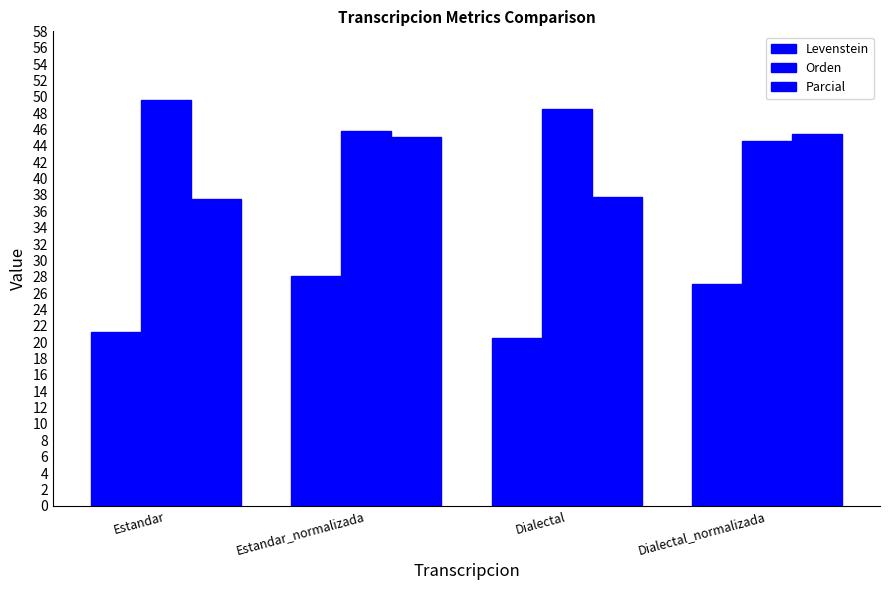

At which label is Orden closest to 47?

Estandar_normalizada